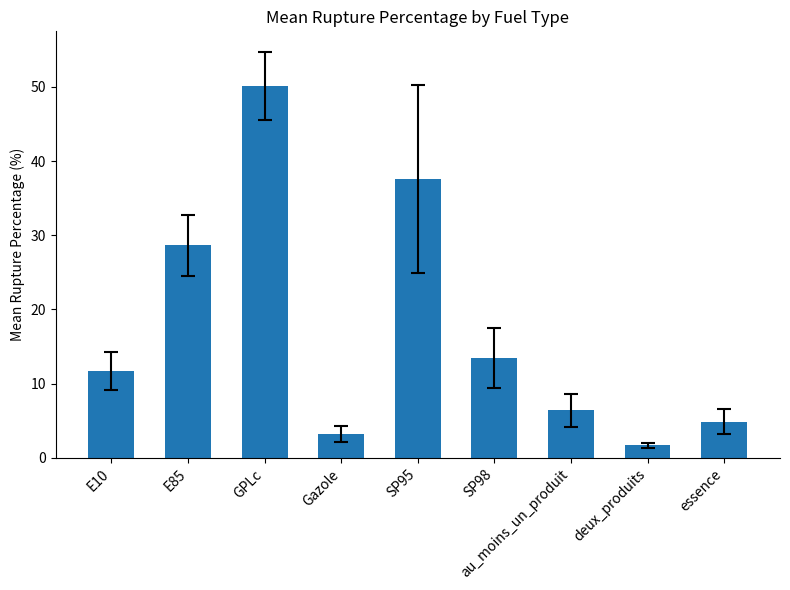

Which category has the lowest value across all series?

deux_produits